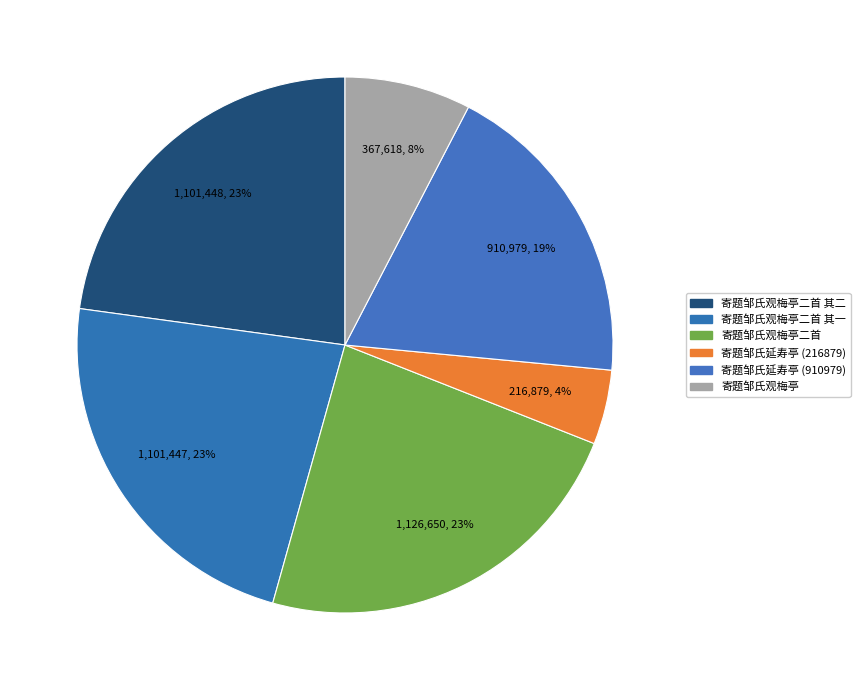

Which has a higher value, 寄题邹氏观梅亭二首 其一 or 寄题邹氏观梅亭?

寄题邹氏观梅亭二首 其一